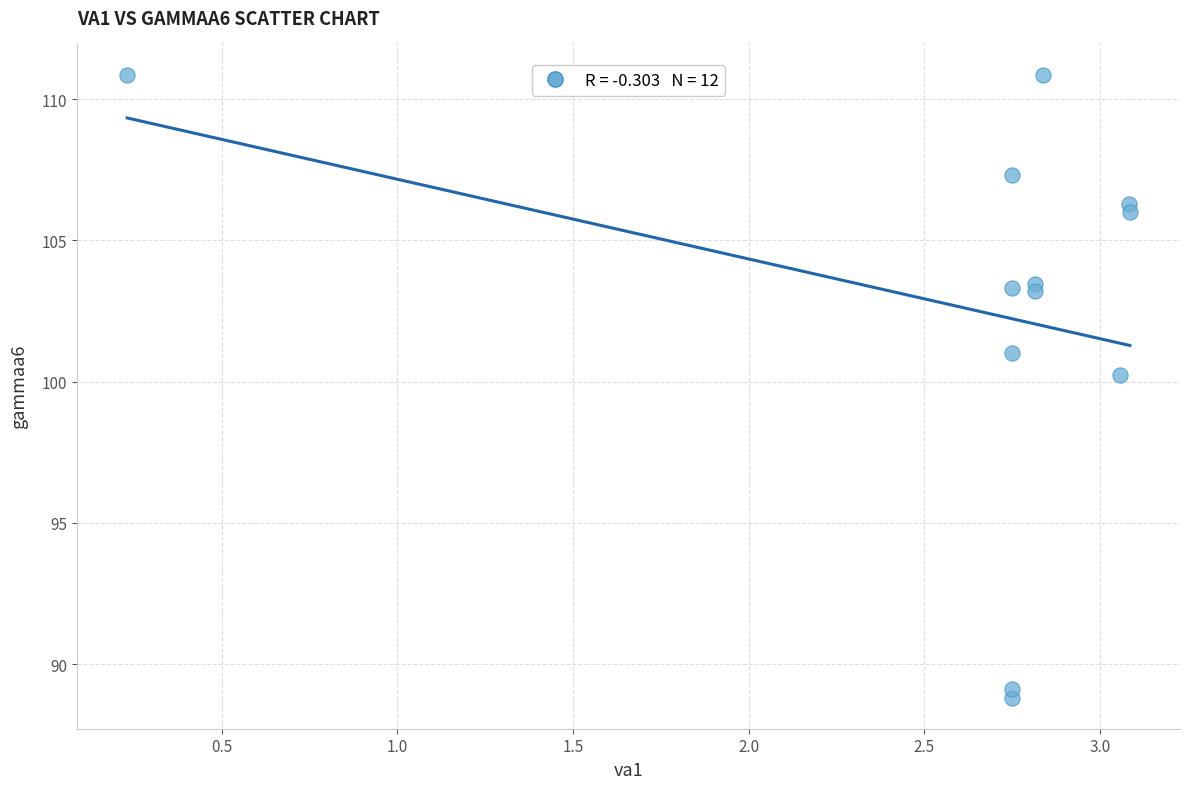

What Y value in the scatter plot is closest to 99?

100.2